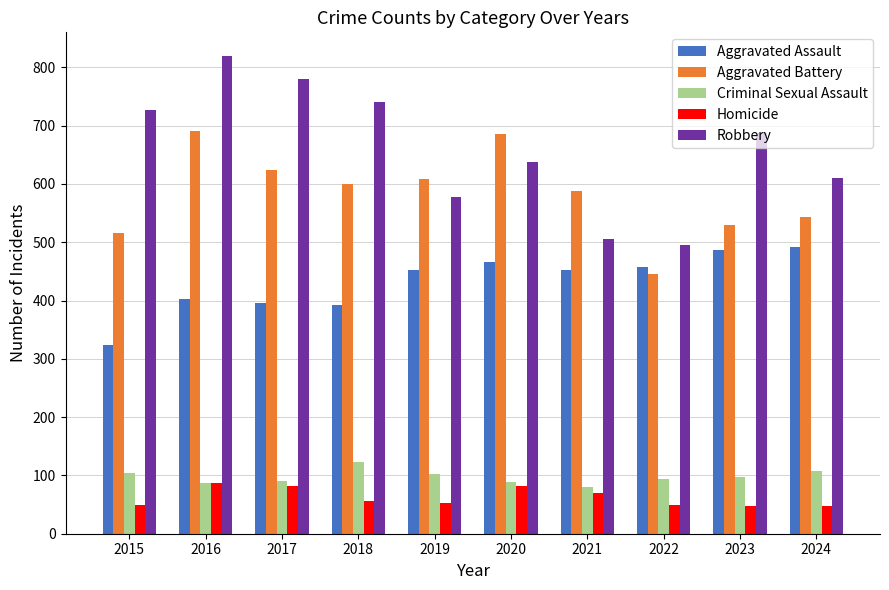

Is the value of Robbery at 2024 greater than the value of Homicide at 2022?

Yes